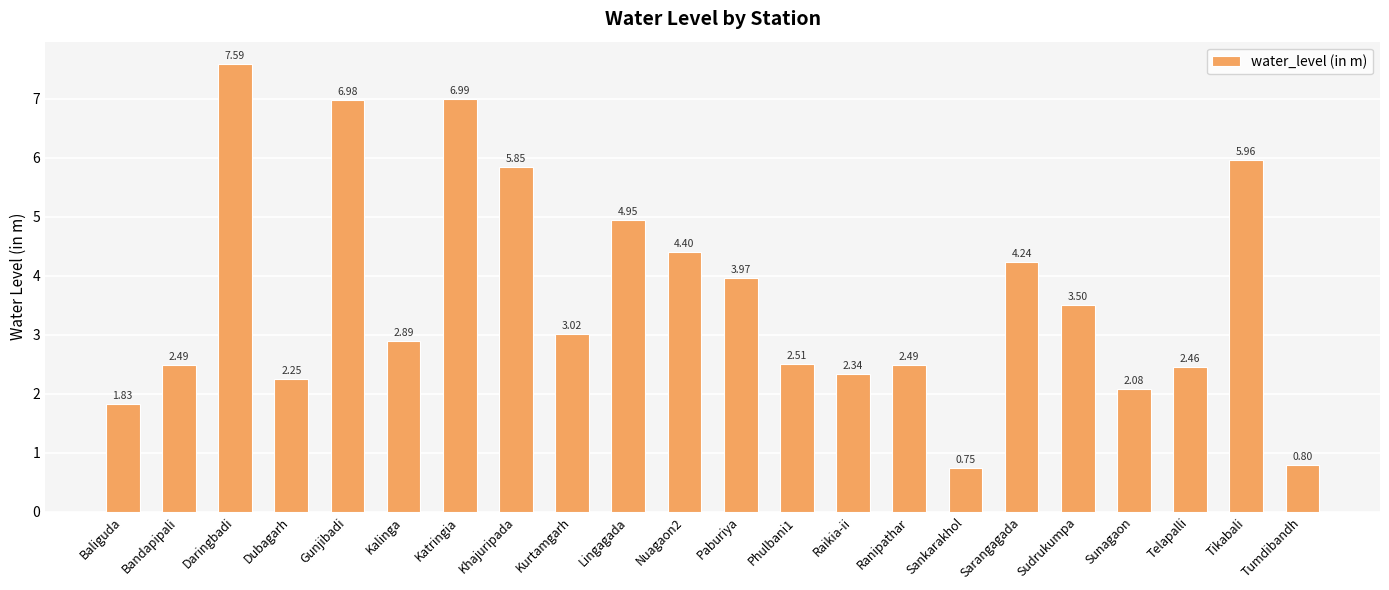

Read the value at Sudrukumpa.

3.5